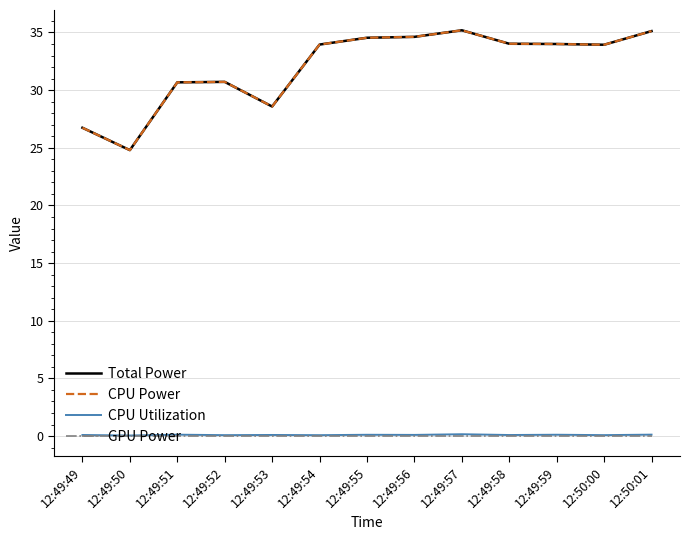

Is this an area chart (filled region under the line)?

No